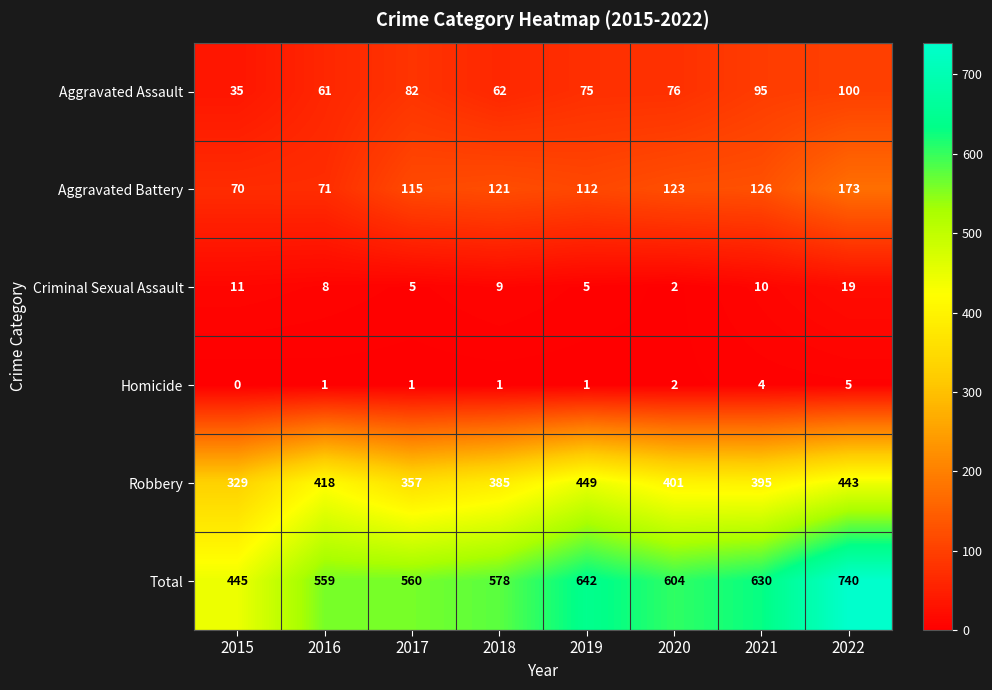

Which series has the widest spread of values?

Total